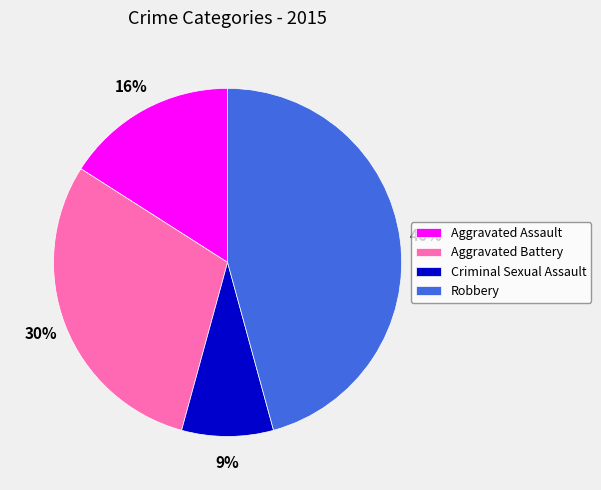

To the nearest percent, what portion does Robbery represent?

46%